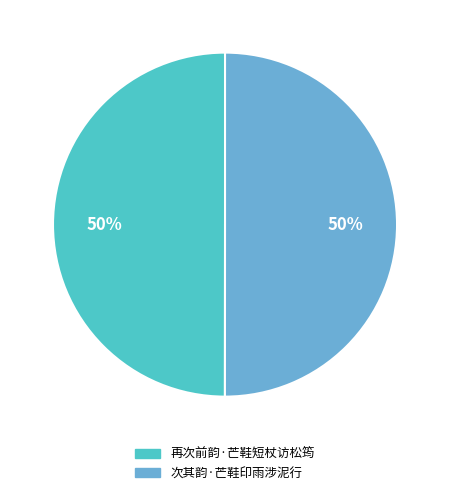

What is the ratio of the value at 再次前韵·芒鞋短杖访松筠 to the value at 次其韵·芒鞋印雨涉泥行?

1.0